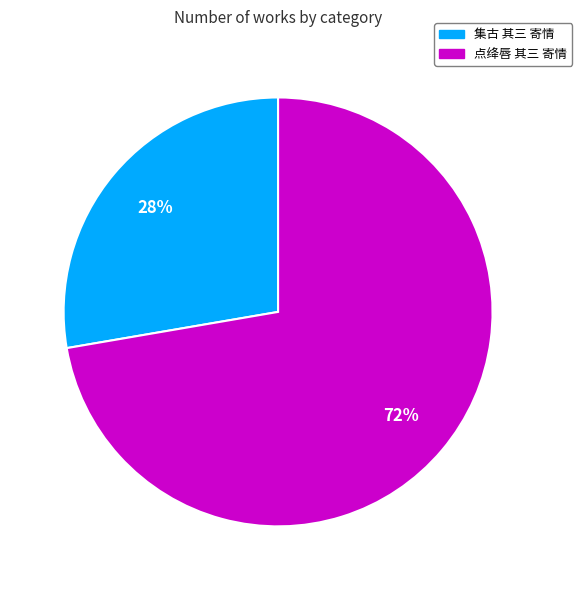

Between 集古 其三 寄情 and 点绛唇 其三 寄情, which is larger?

点绛唇 其三 寄情